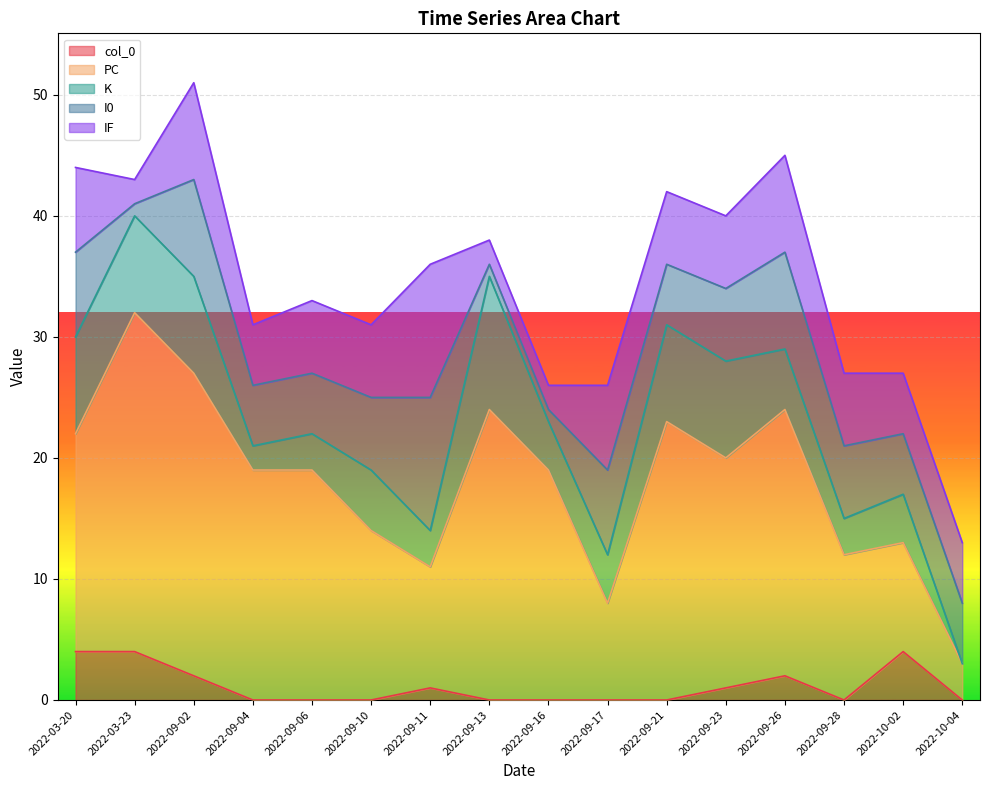

The K series shows 11 at 2022-09-21. True or false?

False